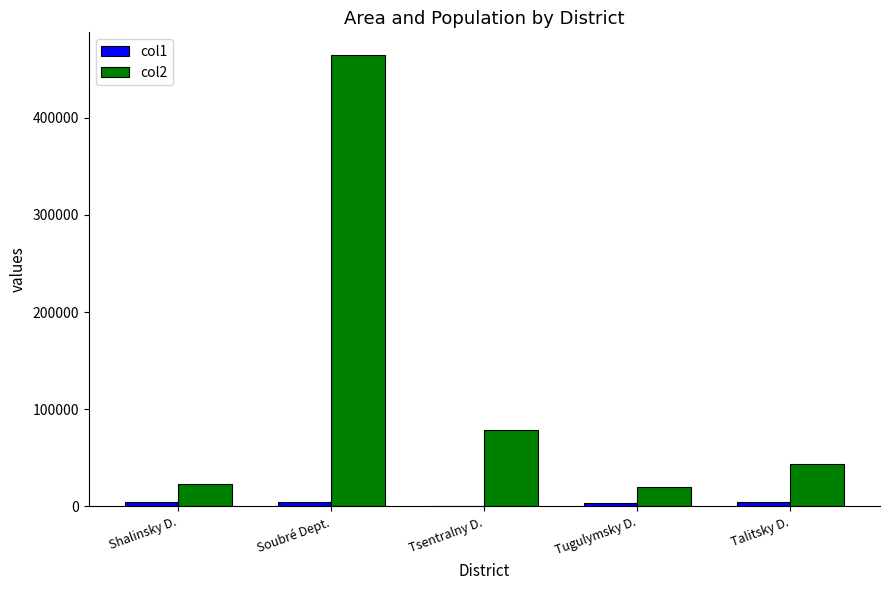

What is the difference between the col1 values at Shalinsky D. and Tugulymsky D.?

1568.2